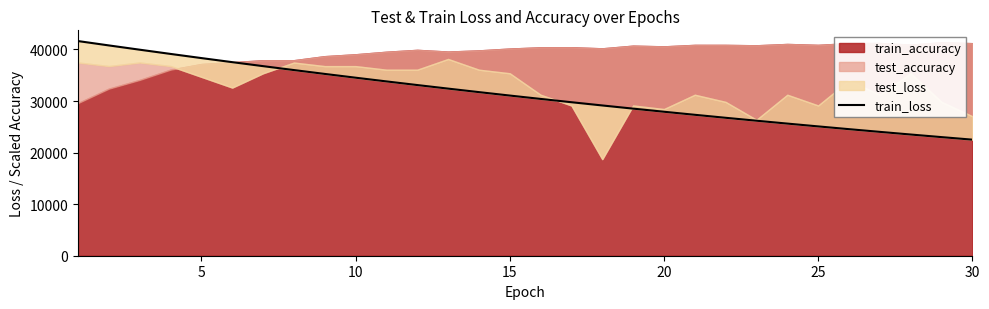

Between 25 and 21, which is larger?

21